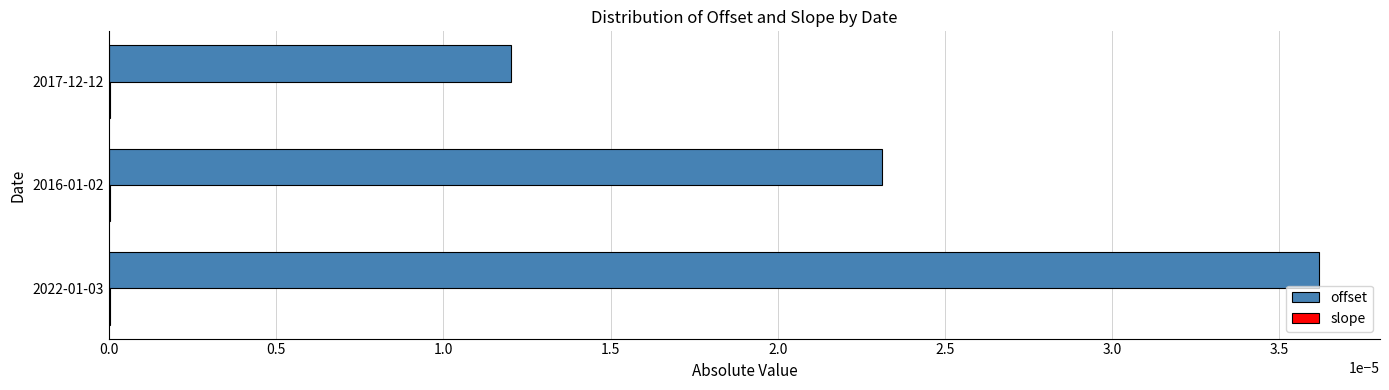

The offset series shows 0.0 at 2016-01-02. True or false?

True